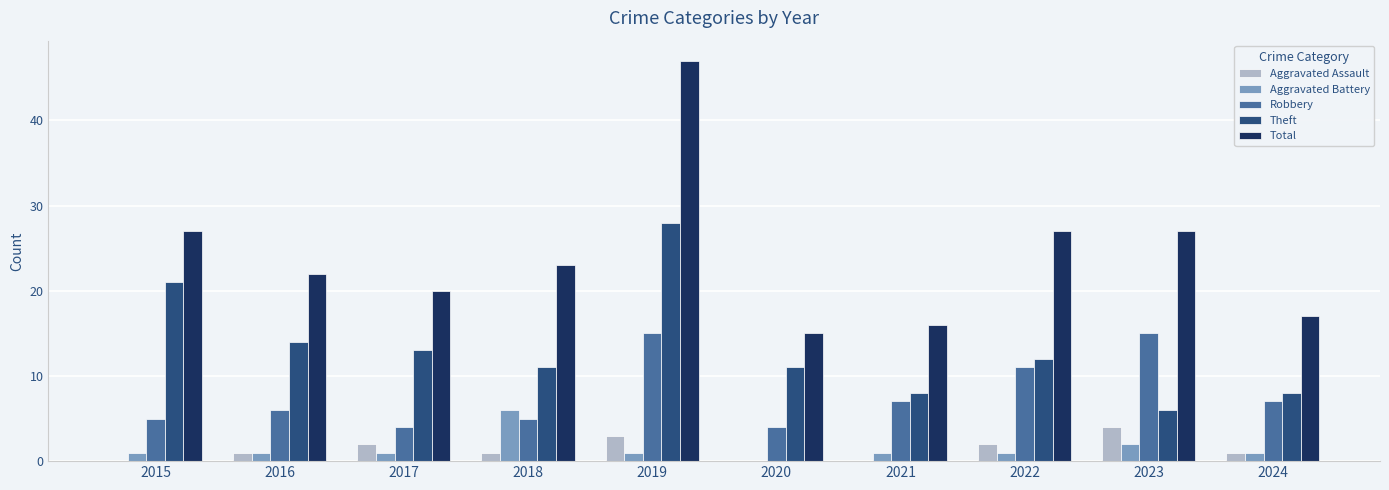

Reading right to left, transcribe all the data shown in this chart.

Aggravated Assault: 2024=1	2023=4	2022=2	2021=0	2020=0	2019=3	2018=1	2017=2	2016=1	2015=0
Aggravated Battery: 2024=1	2023=2	2022=1	2021=1	2020=0	2019=1	2018=6	2017=1	2016=1	2015=1
Robbery: 2024=7	2023=15	2022=11	2021=7	2020=4	2019=15	2018=5	2017=4	2016=6	2015=5
Theft: 2024=8	2023=6	2022=12	2021=8	2020=11	2019=28	2018=11	2017=13	2016=14	2015=21
Total: 2024=17	2023=27	2022=27	2021=16	2020=15	2019=47	2018=23	2017=20	2016=22	2015=27